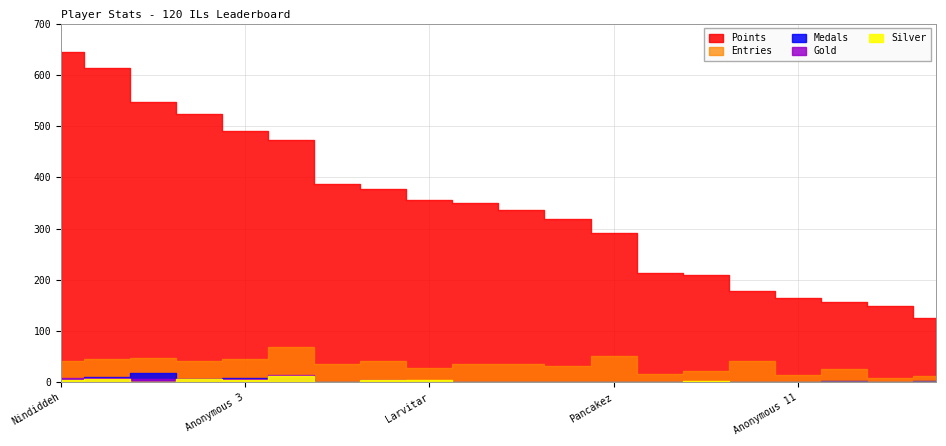

How many intersections are there between Gold and Medals?

4